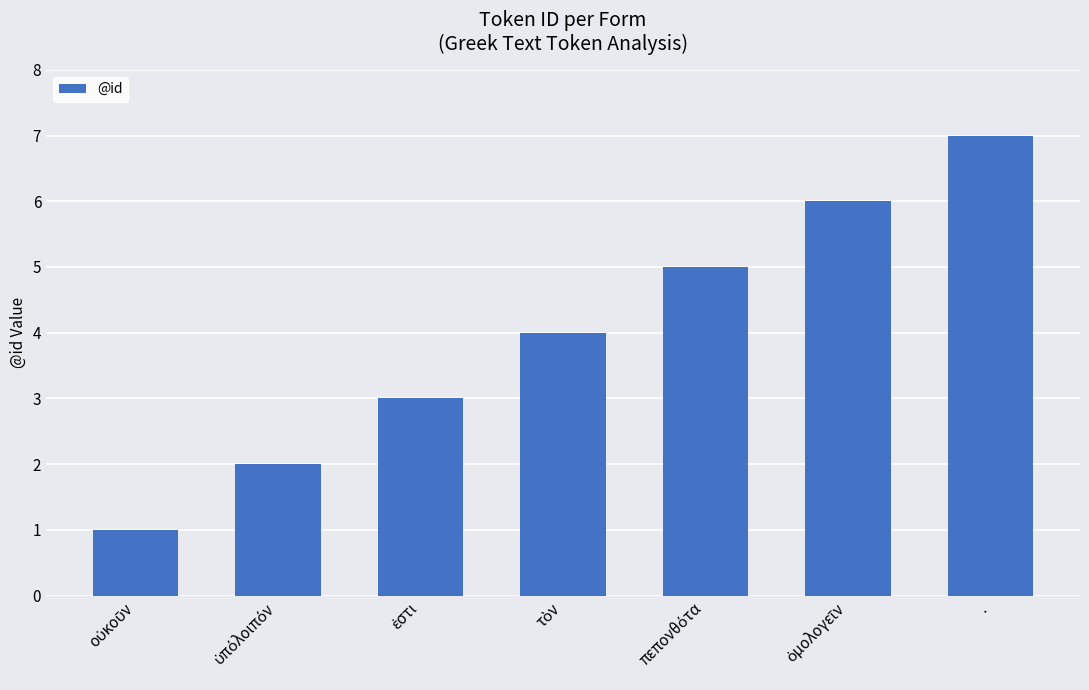

The value at . is 11. True or false?

False